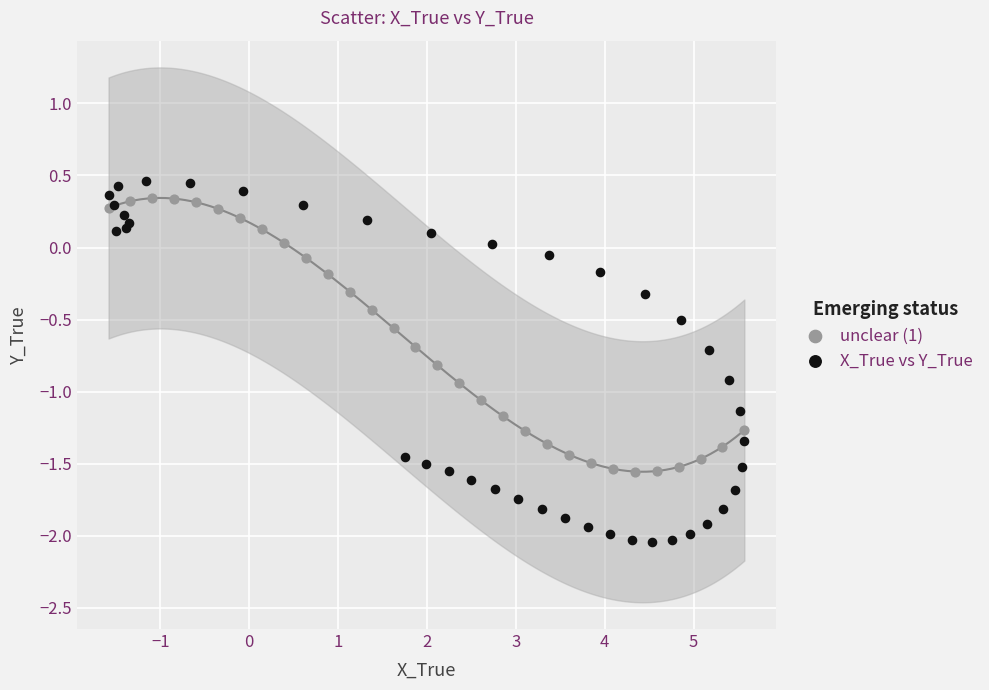

Which series has the largest Y range (max minus min)?

X_True vs Y_True